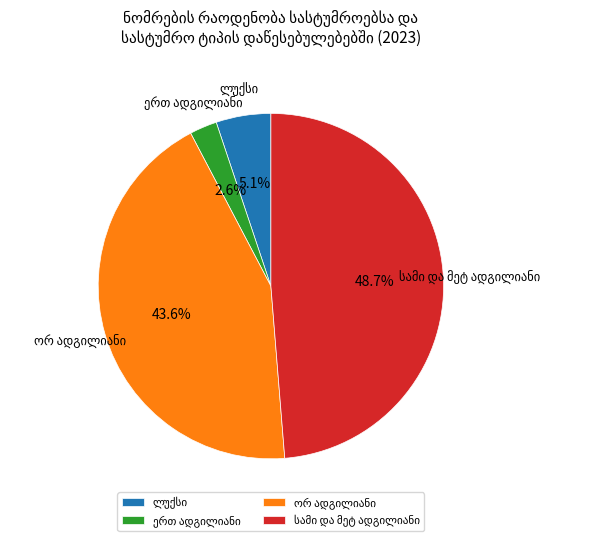

Is there a majority slice in this chart?

No